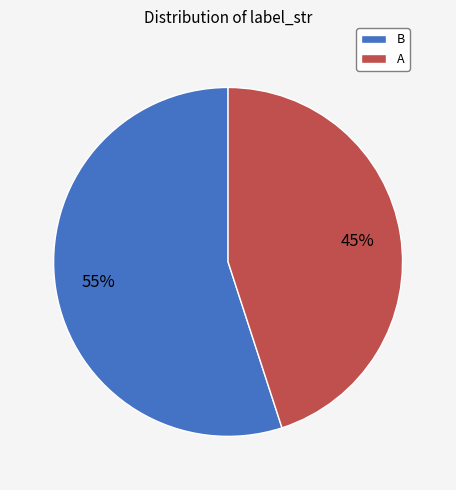

Which category has the smallest portion of the pie?

A